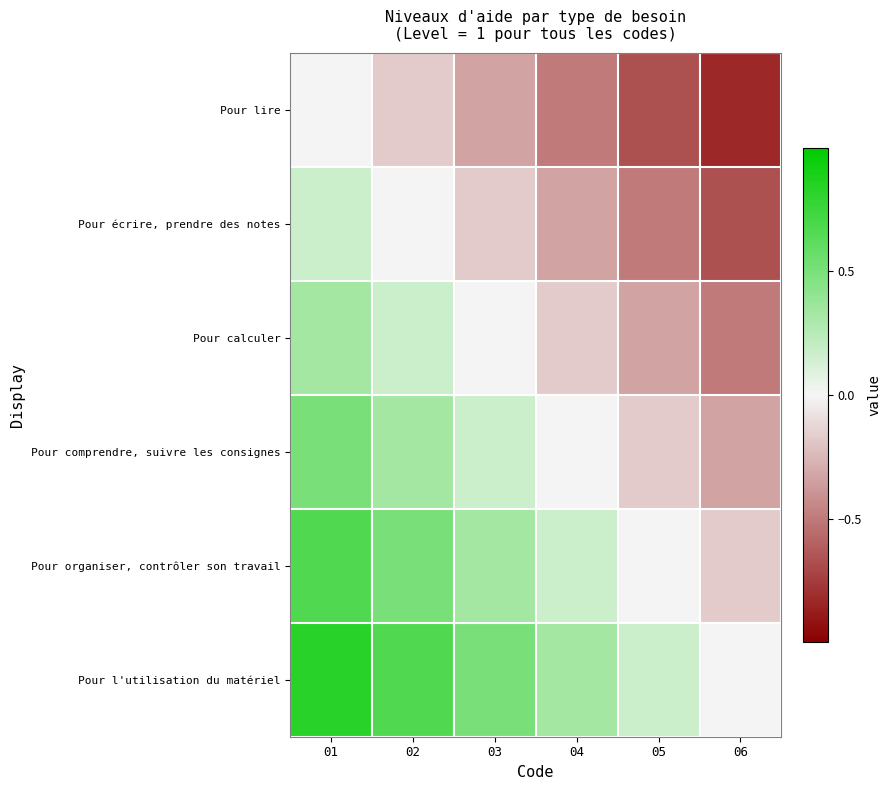

Reading left to right, extract all data points from this chart.

Pour lire: 01=0.0	02=-0.2	03=-0.3	04=-0.5	05=-0.7	06=-0.8
Pour écrire, prendre des notes: 01=0.2	02=0.0	03=-0.2	04=-0.3	05=-0.5	06=-0.7
Pour calculer: 01=0.3	02=0.2	03=0.0	04=-0.2	05=-0.3	06=-0.5
Pour comprendre, suivre les consignes: 01=0.5	02=0.3	03=0.2	04=0.0	05=-0.2	06=-0.3
Pour organiser, contrôler son travail: 01=0.7	02=0.5	03=0.3	04=0.2	05=0.0	06=-0.2
Pour l'utilisation du matériel: 01=0.8	02=0.7	03=0.5	04=0.3	05=0.2	06=0.0